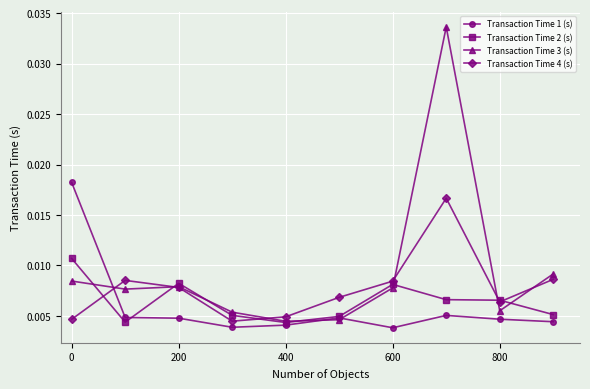

In Transaction Time 4 (s), how many points are higher than both neighbors (excluding endpoints)?

2